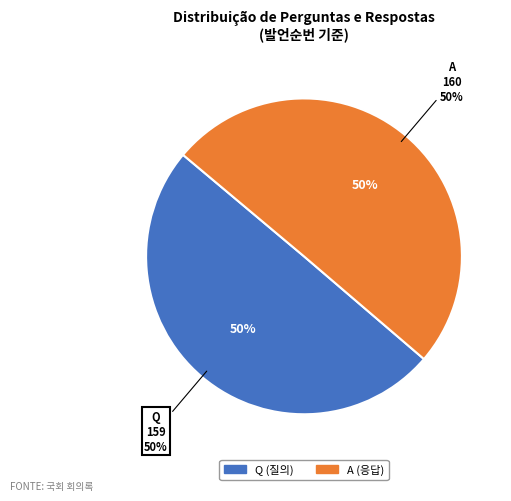

What is the ratio of the value at A to the value at Q?

1.0